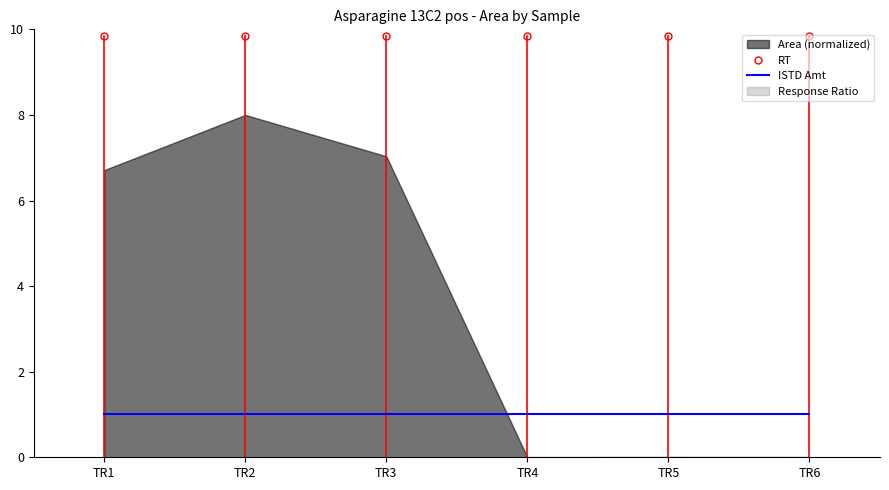

What is the spread (max minus min) of values at TR4?

8.8